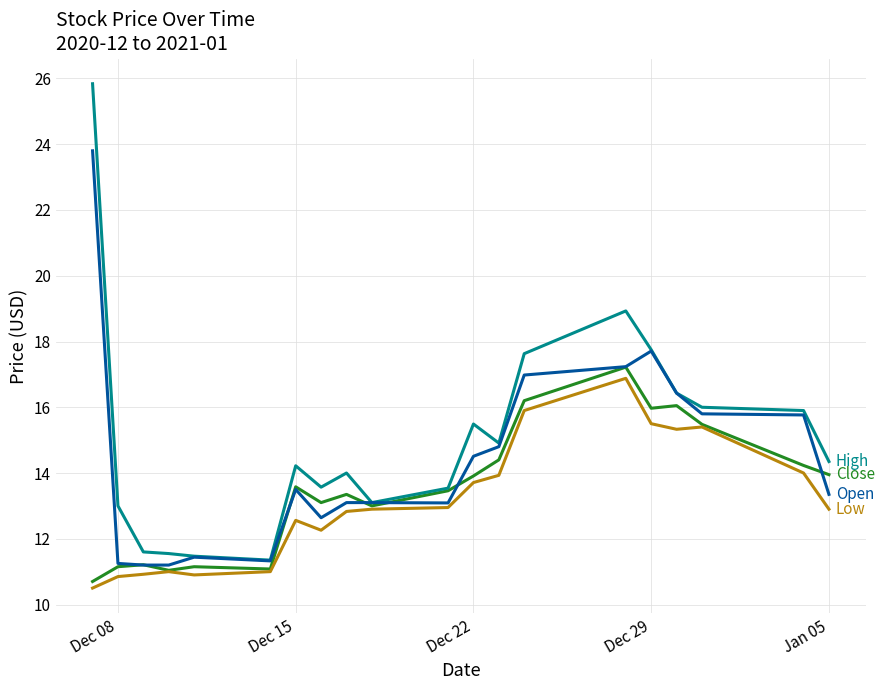

Is this an area chart (filled region under the line)?

No